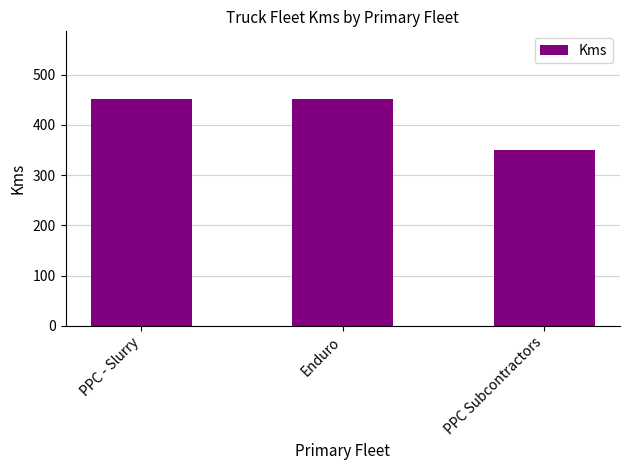

Reading left to right, extract all data points from this chart.

PPC - Slurry=451	Enduro=451	PPC Subcontractors=350